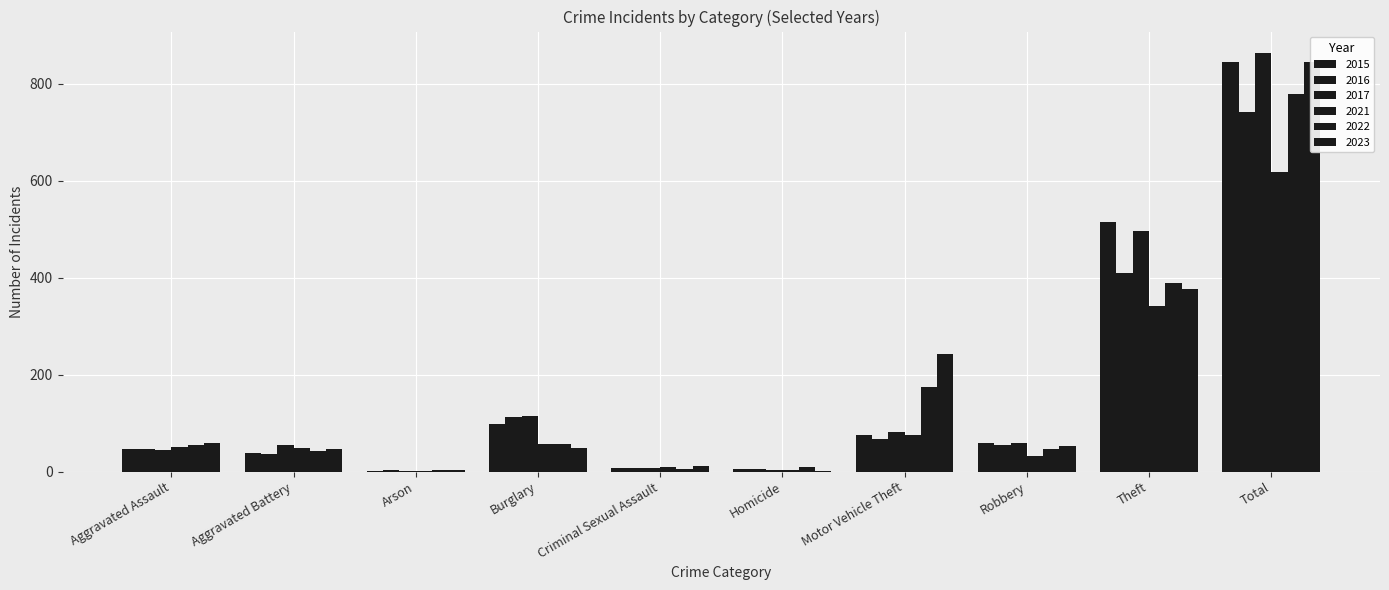

Rank the series at Arson from highest to lowest value.

2016, 2023, 2022, 2017, 2015, 2021